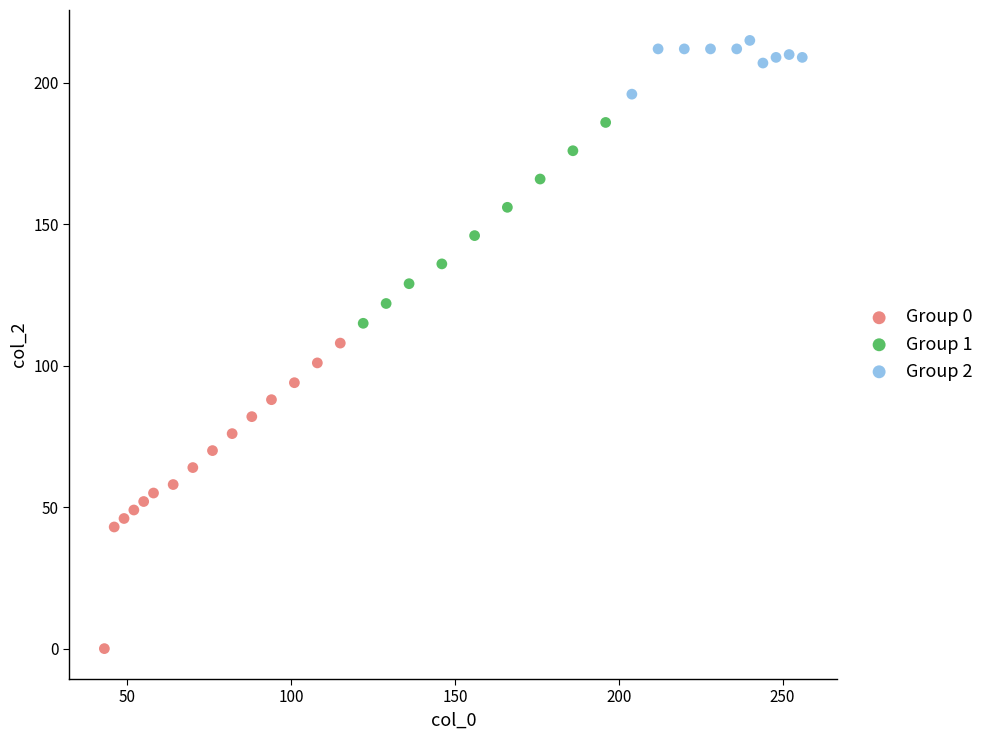

Which series contains the highest Y value?

Group 2